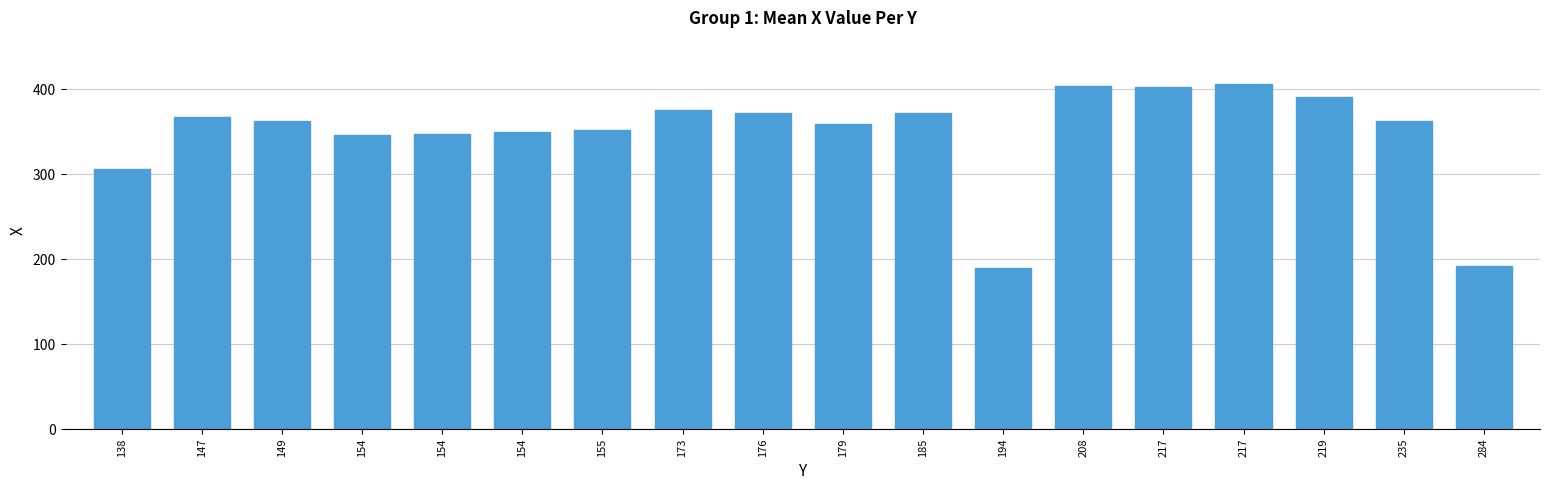

What is the difference between the second highest and minimum values?

215